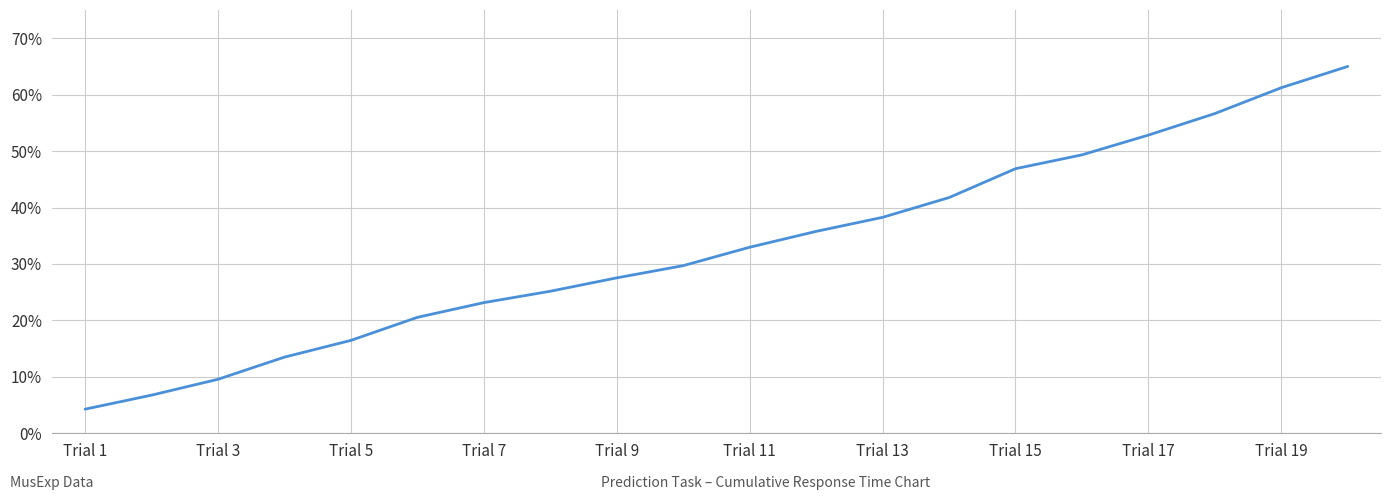

What is the minimum value shown in the chart?

4.3